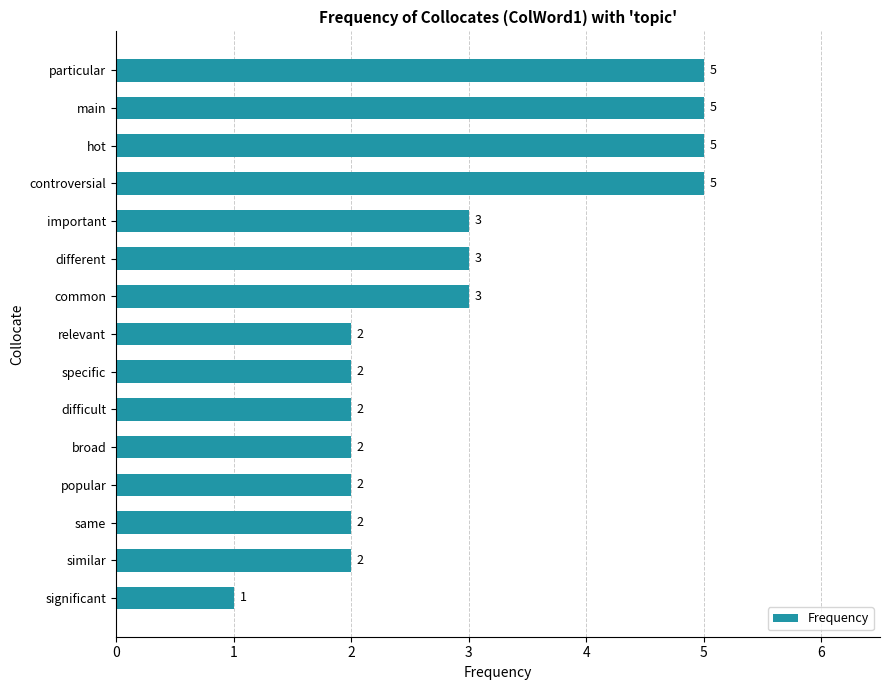

What is the minimum value shown in the chart?

1